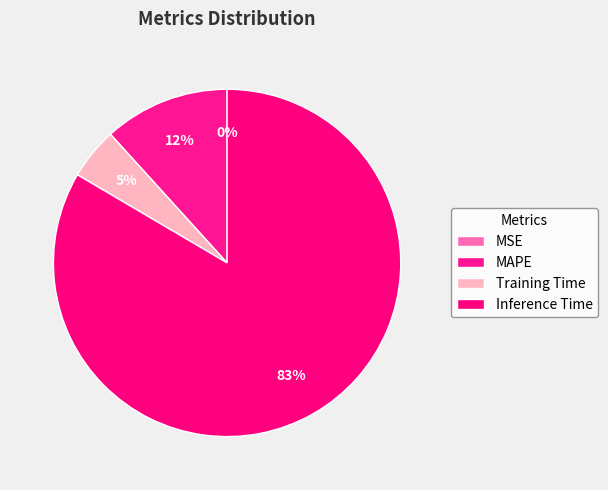

Which has a higher value, MAPE or Inference Time?

Inference Time